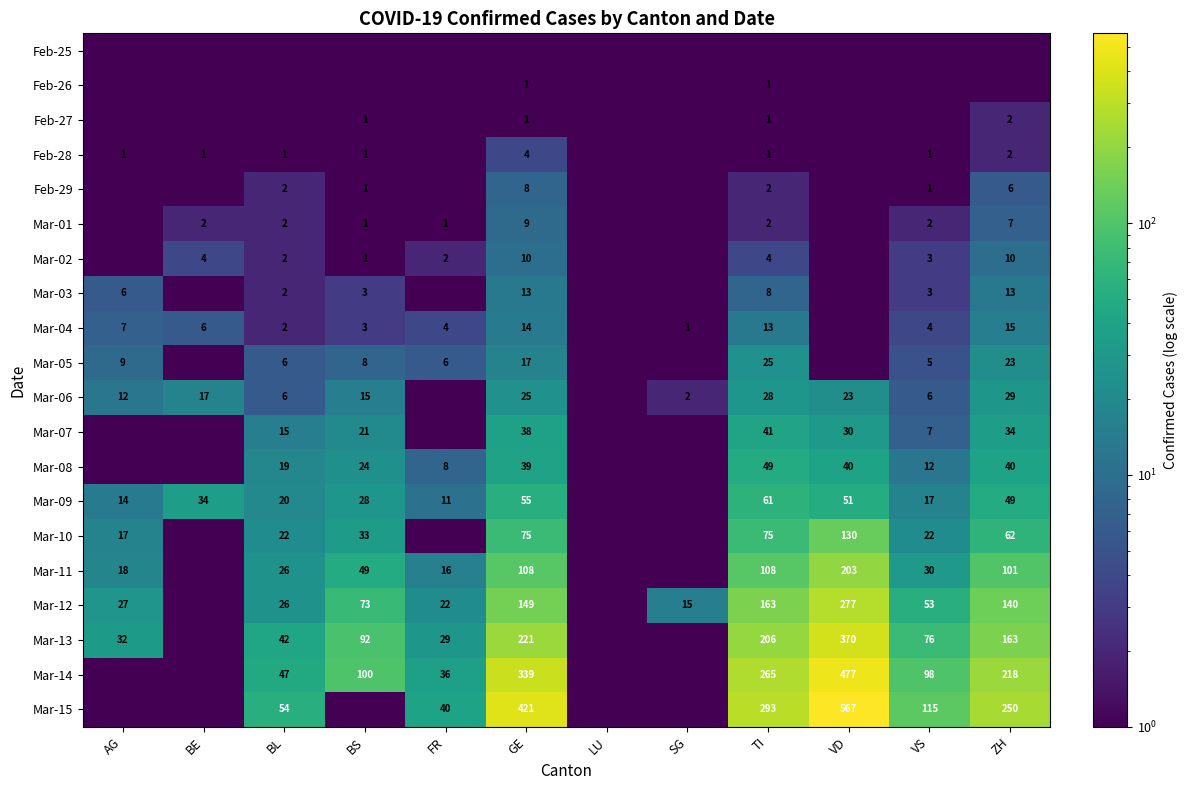

What is the spread (max minus min) of values at BE?

33.9